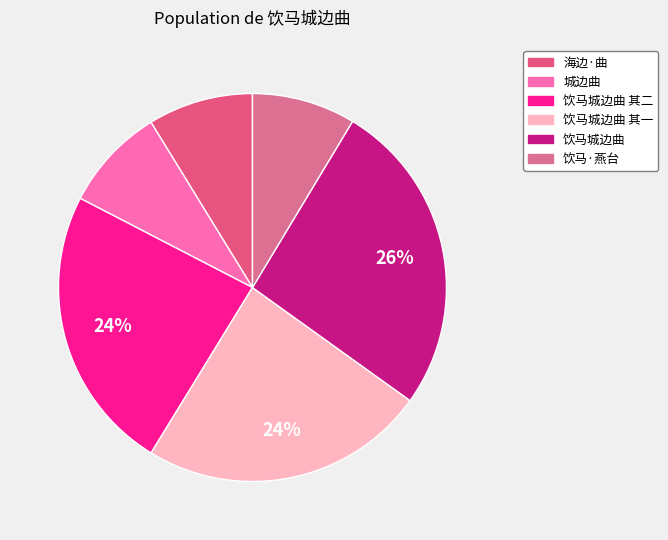

Is there any slice that represents more than half of the pie?

No